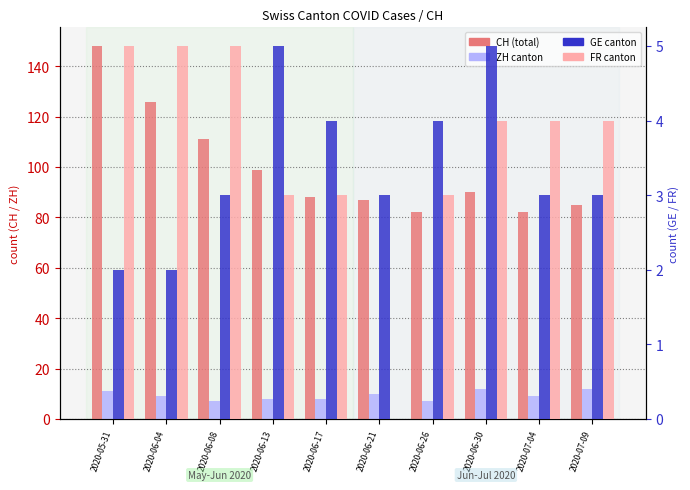

Between 2020-05-31 and 2020-06-30, which series saw the biggest shift?

CH